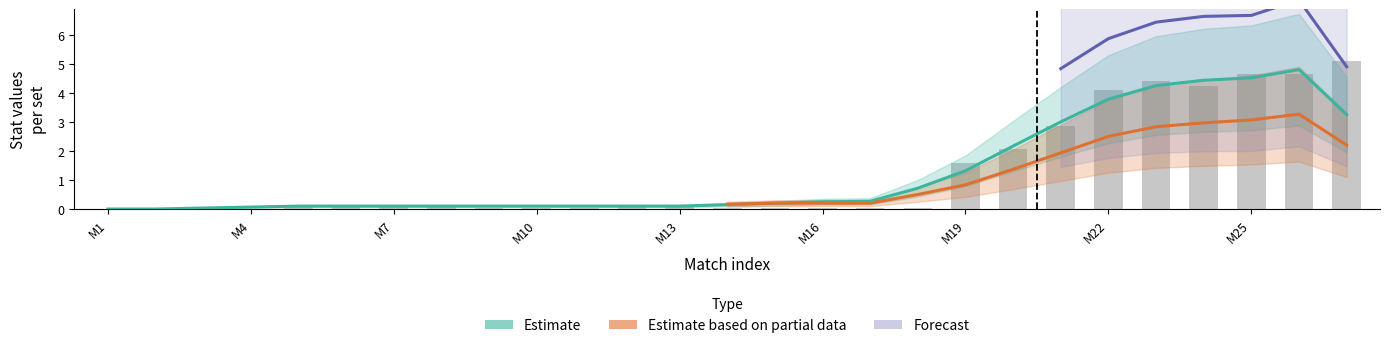

How many groups of bars are there?

27